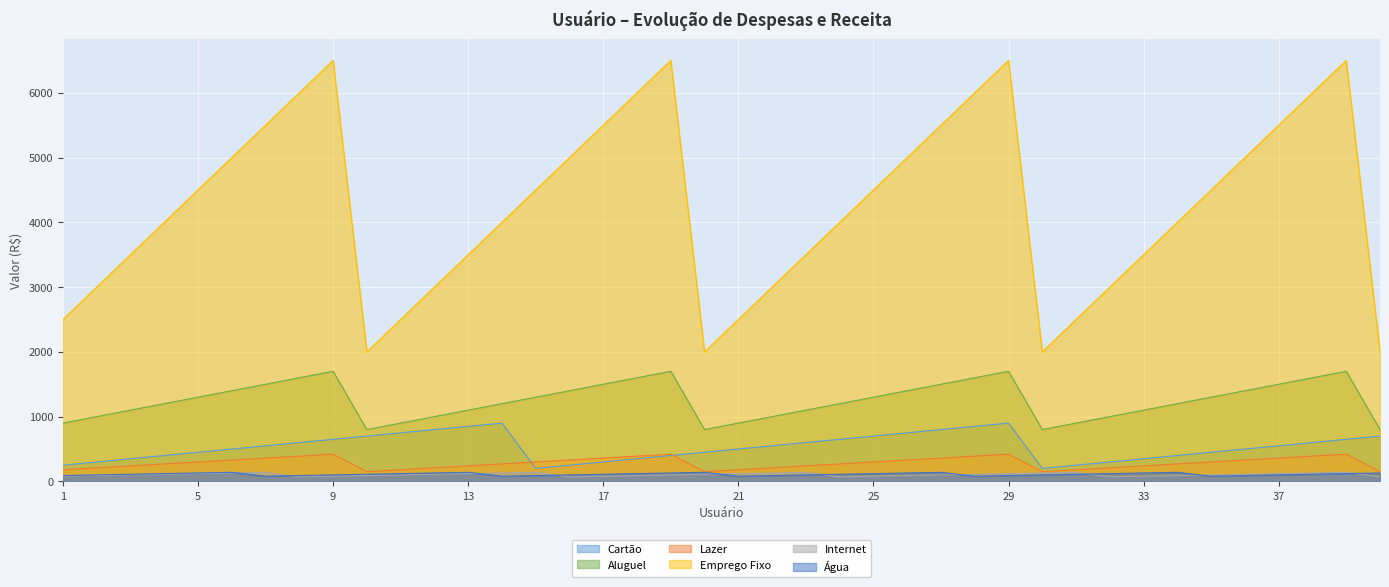

At which label does Emprego Fixo reach its peak?

9